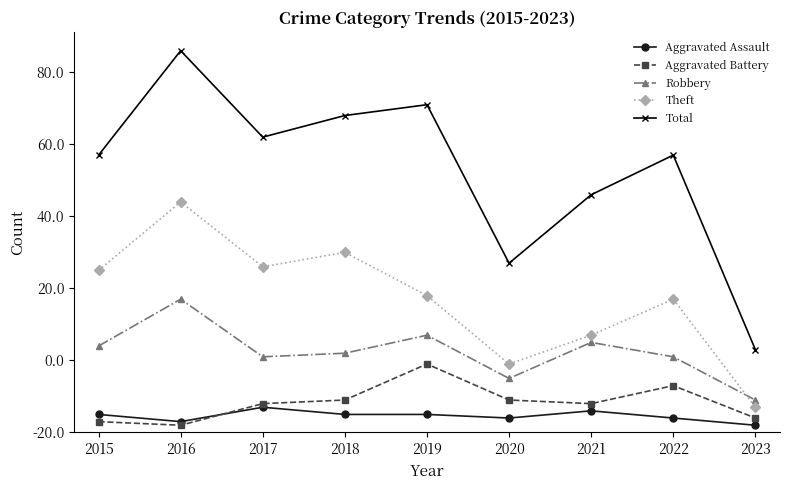

What are all the series names shown in the legend?

Aggravated Assault, Aggravated Battery, Robbery, Theft, Total